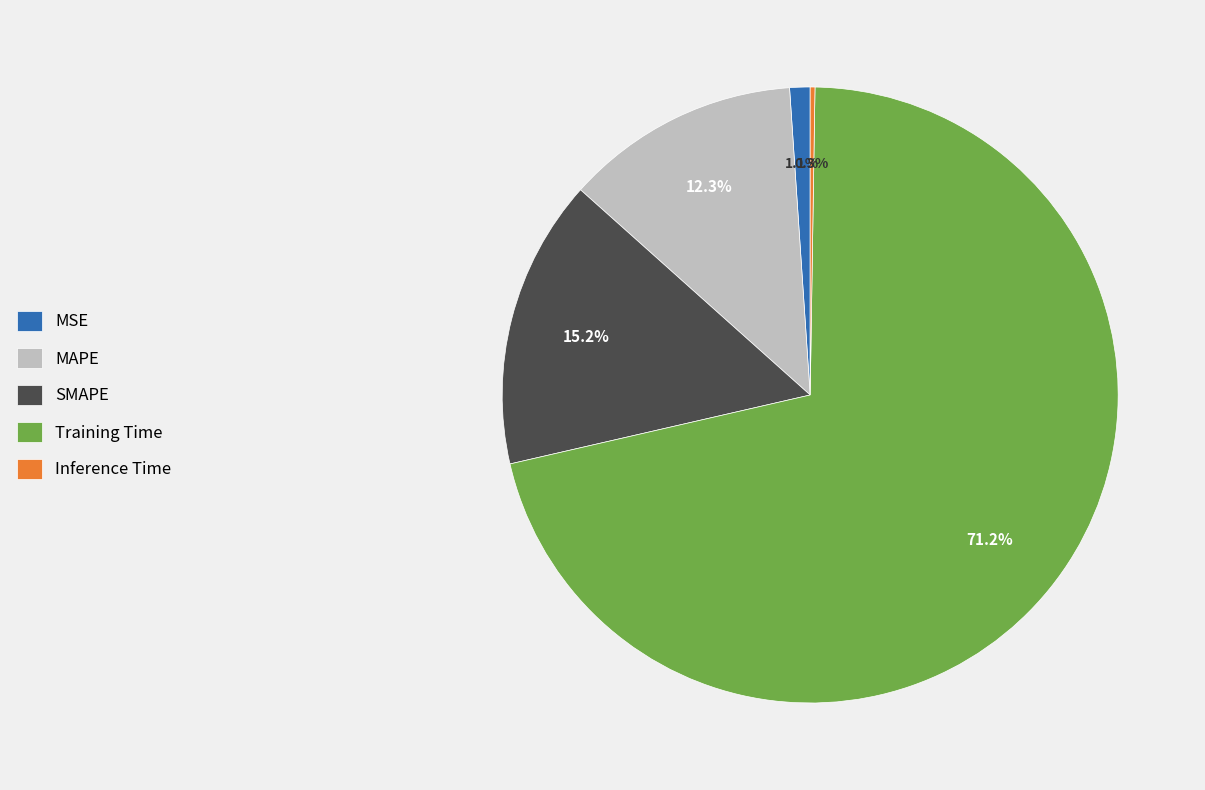

What is the total percentage of Training Time and MSE?

72.2%